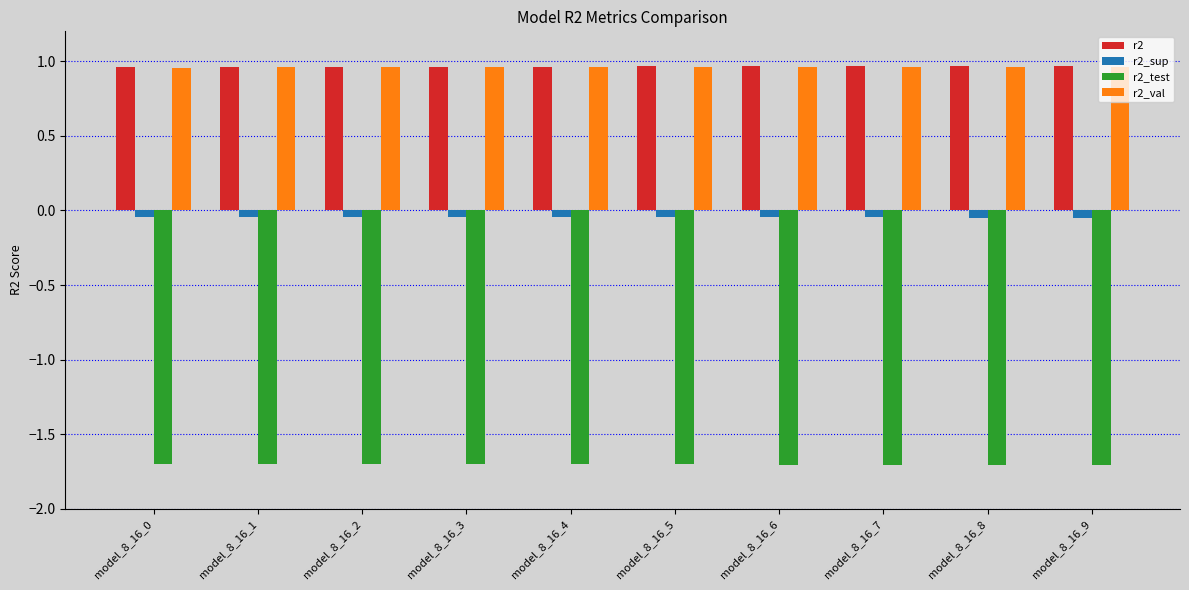

What is the smallest value displayed?

-1.7